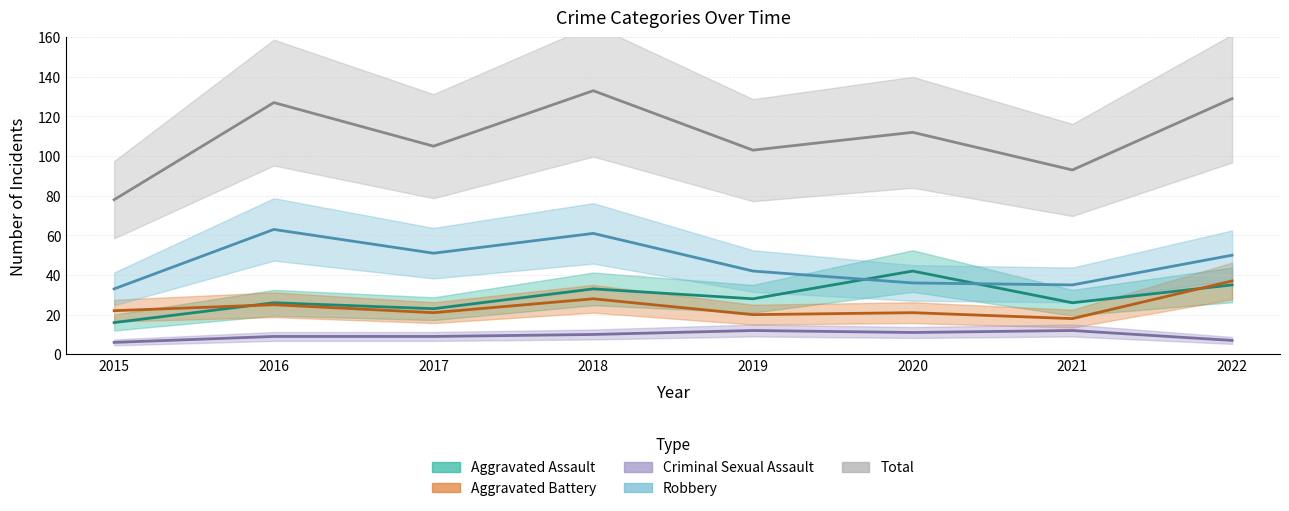

Is the value of Aggravated Assault at 2017 greater than the value of Robbery at 2018?

No